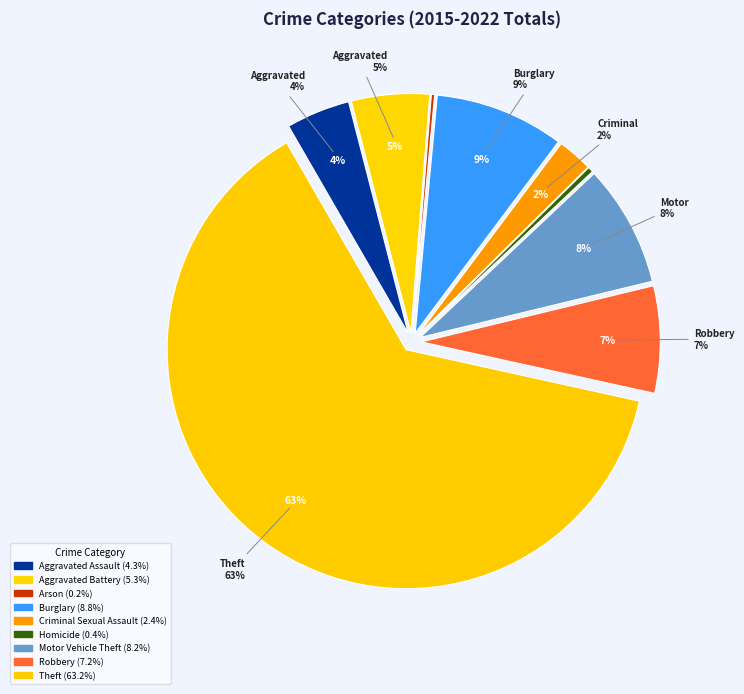

Count the number of slices in the pie.

9